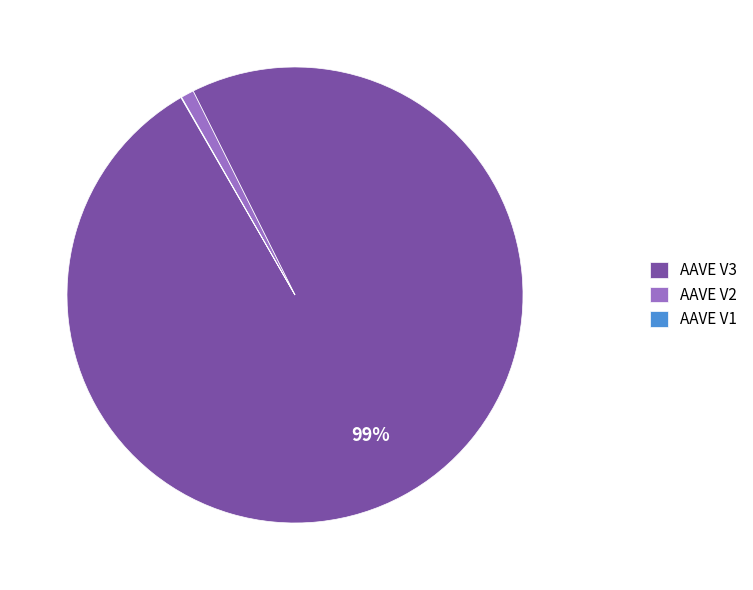

To the nearest percent, what is the difference between the AAVE V3 and AAVE V2 slice percentages?

98%